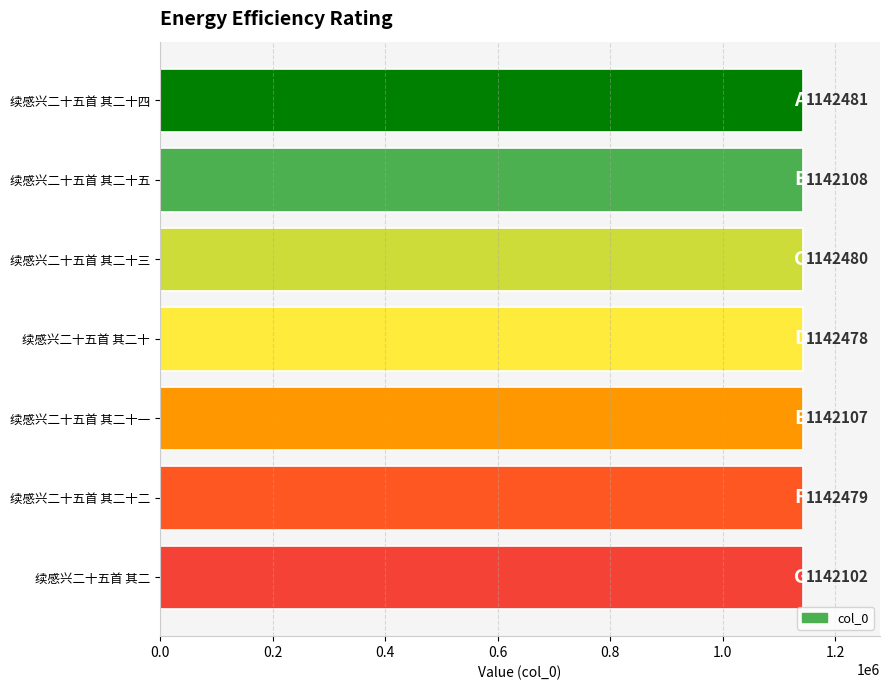

Reading bottom to top, list all the values displayed in this chart.

续感兴二十五首 其二=1142102	续感兴二十五首 其二十二=1142479	续感兴二十五首 其二十一=1142107	续感兴二十五首 其二十=1142478	续感兴二十五首 其二十三=1142480	续感兴二十五首 其二十五=1142108	续感兴二十五首 其二十四=1142481